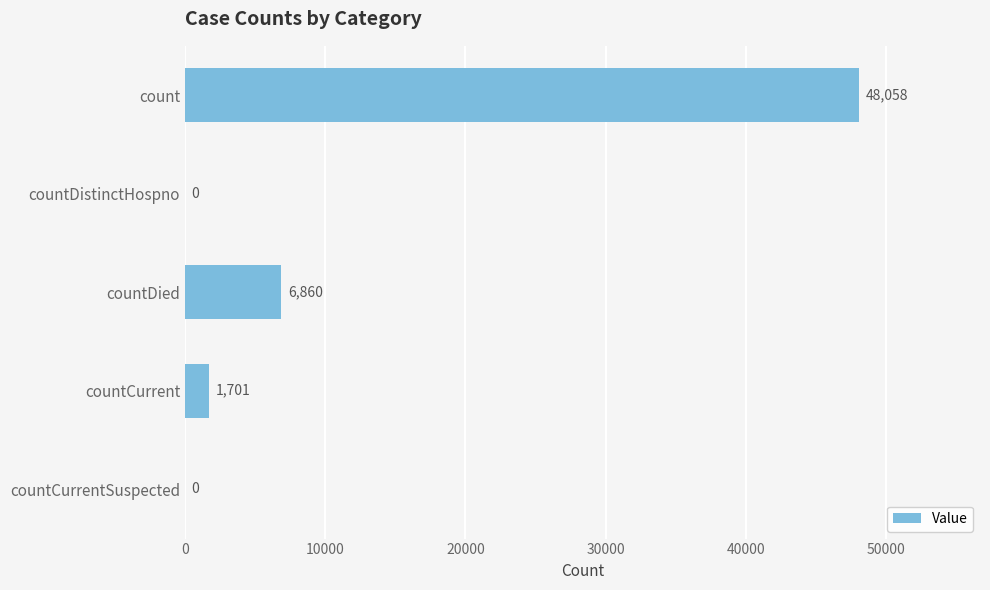

Reading top to bottom, what are all the values shown in this chart?

count=48058	countDistinctHospno=0	countDied=6860	countCurrent=1701	countCurrentSuspected=0